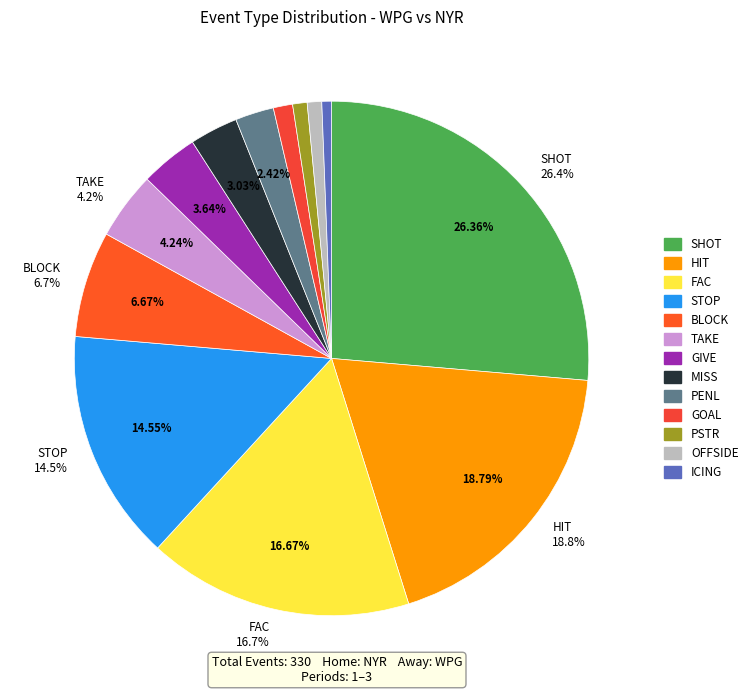

Which has a higher value, PSTR or FAC?

FAC